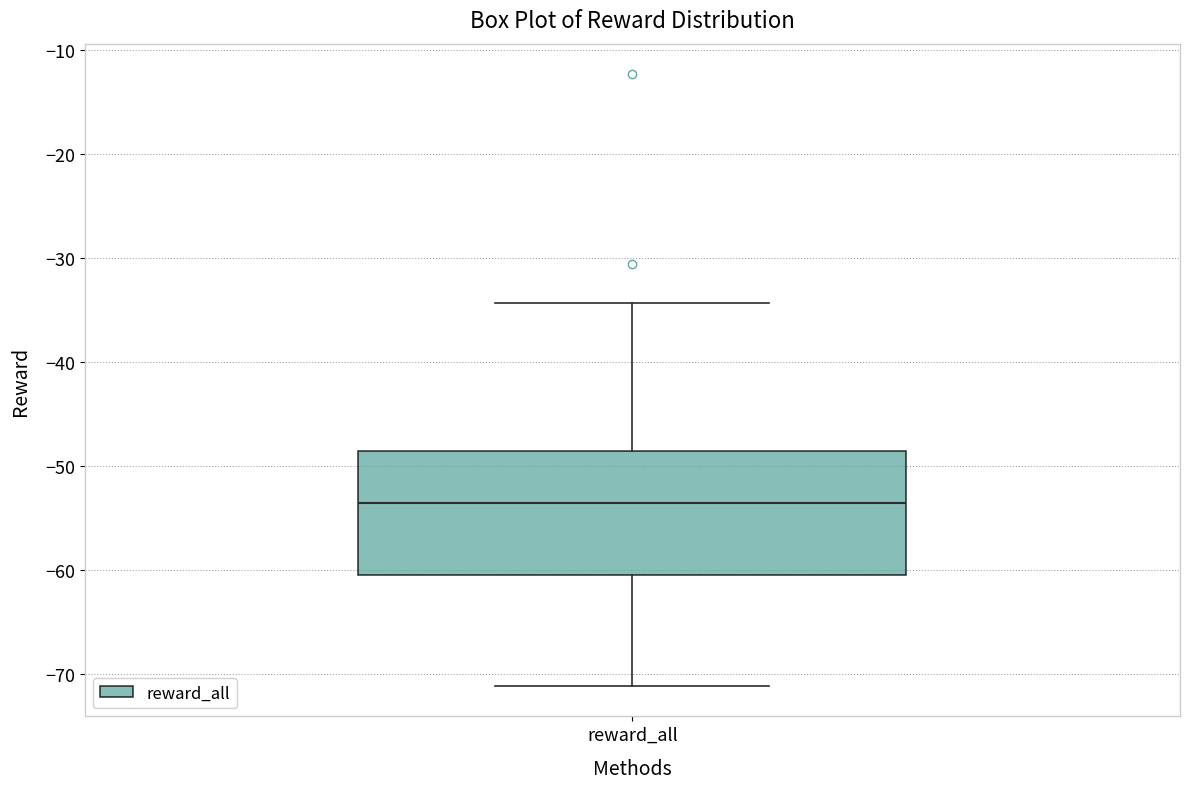

Where is the lower edge of the box for reward_all on the y-axis? The values are not printed on the chart, so give them approximately, as read against the axis.

-60